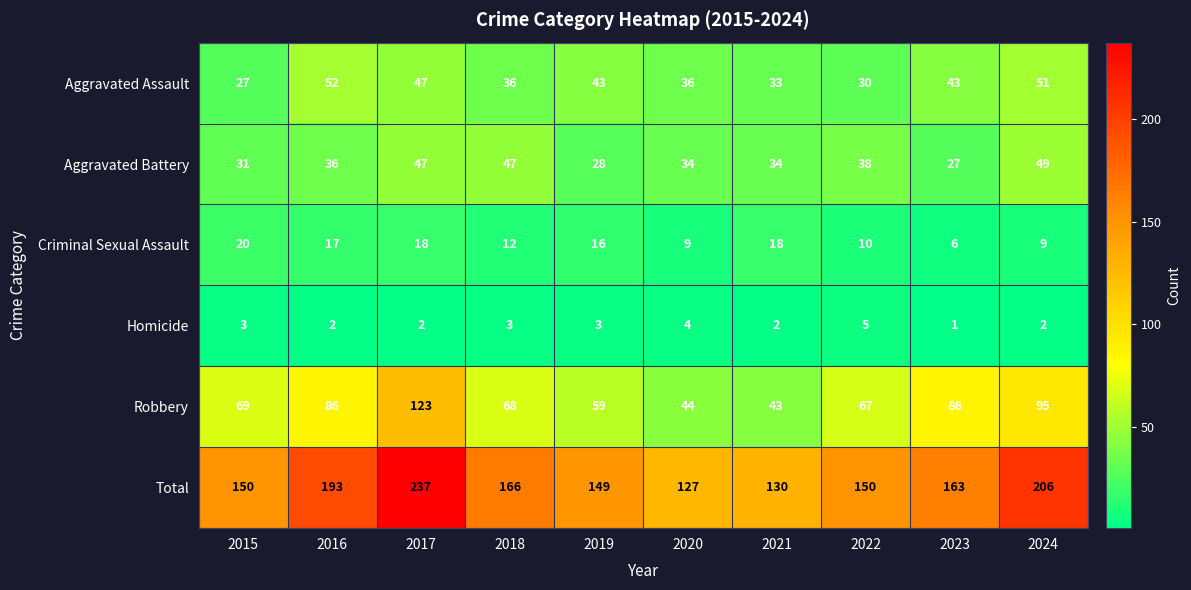

The Aggravated Battery series shows 14 at 2015. True or false?

False